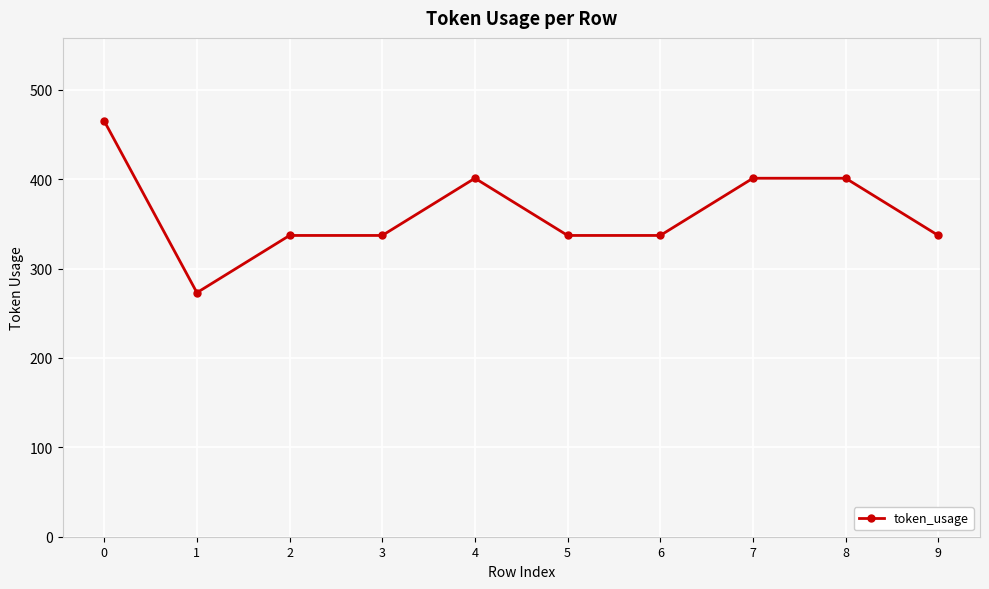

How many data points are less than 337?

1